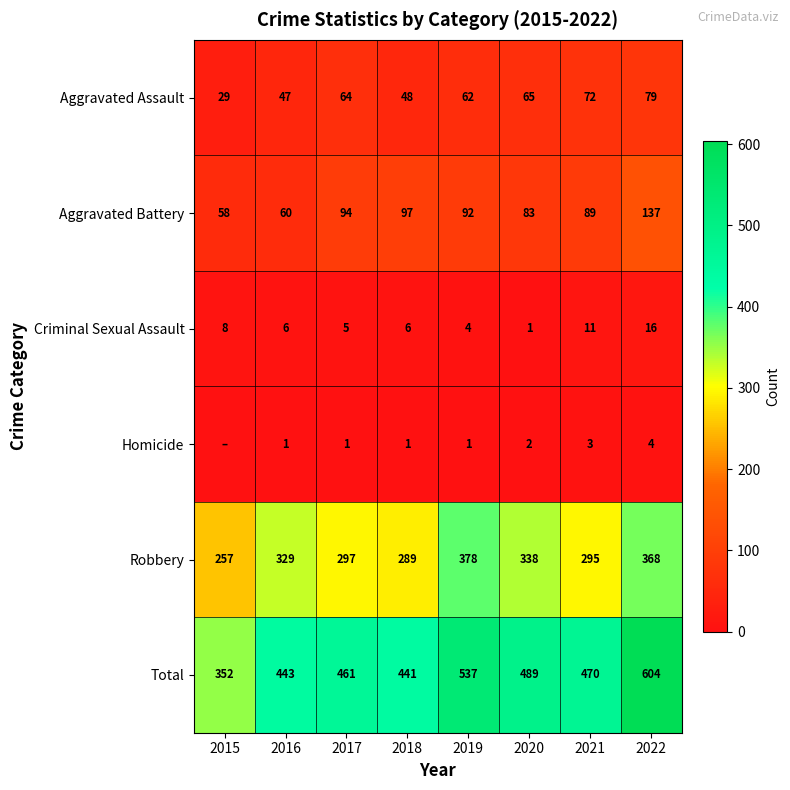

True or false: Robbery has a value of 368 at 2022.

True